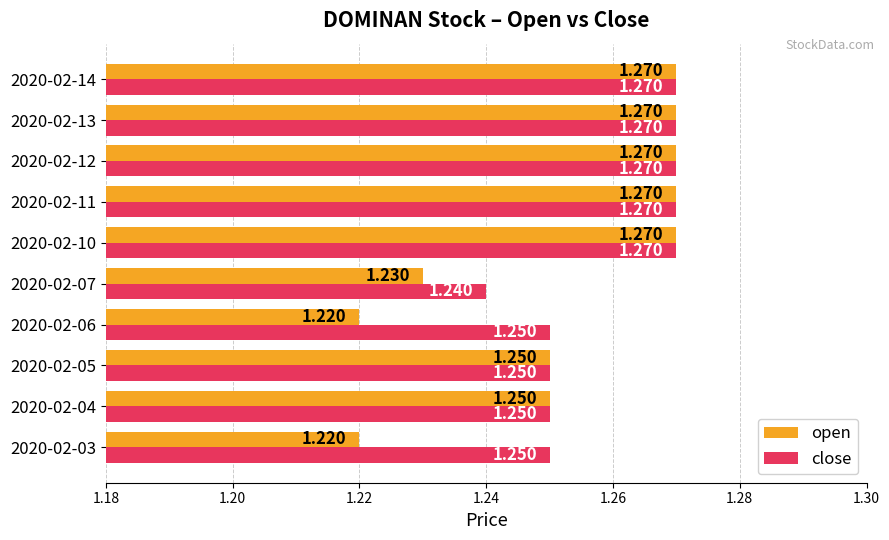

Which series changed the most between 2020-02-06 and 2020-02-12?

open